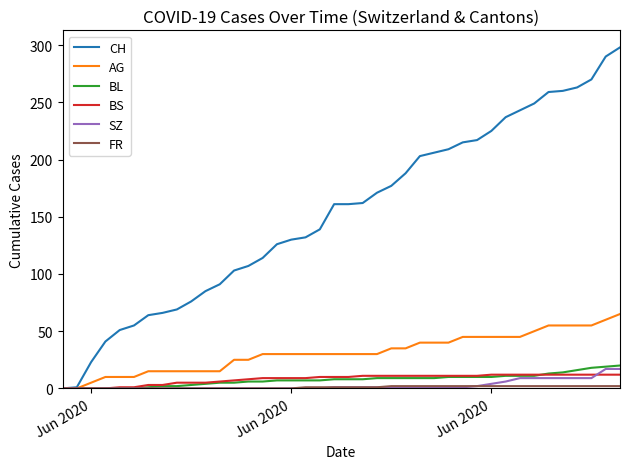

Which series has the largest total across all categories?

CH